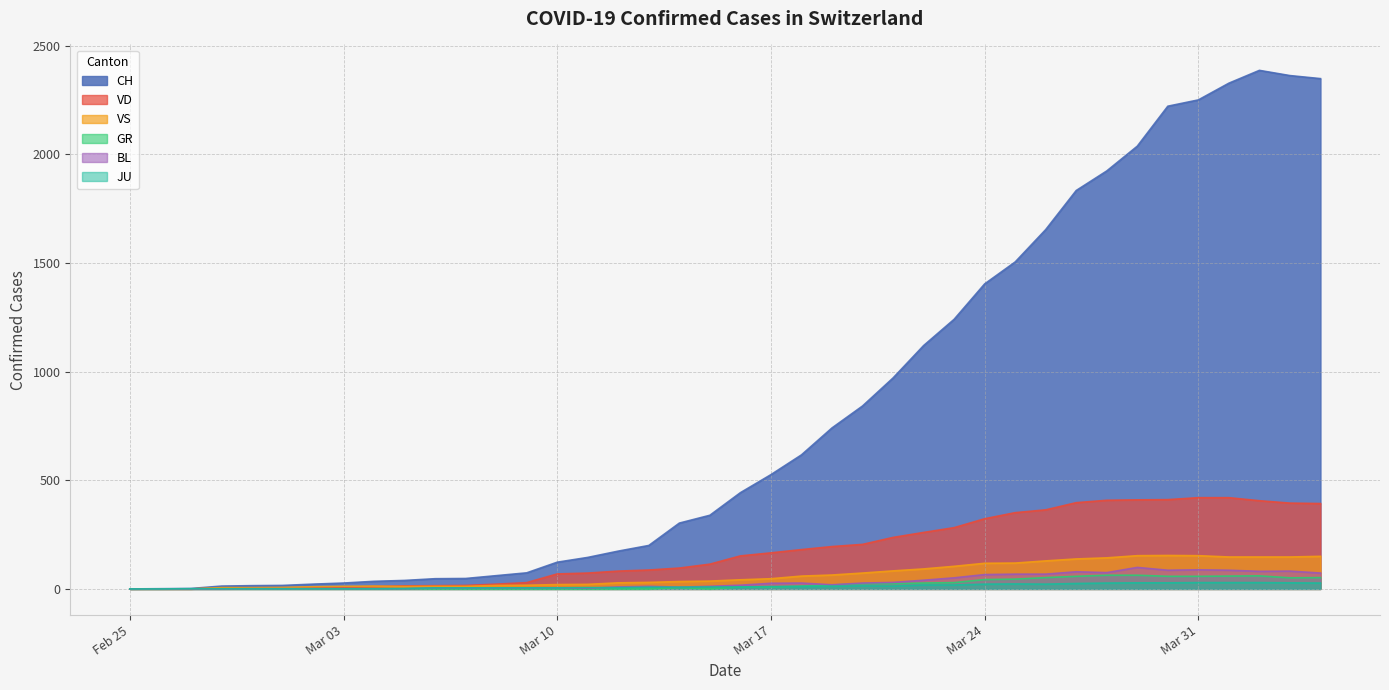

True or false: VS has more than 2 interior local peaks.

False